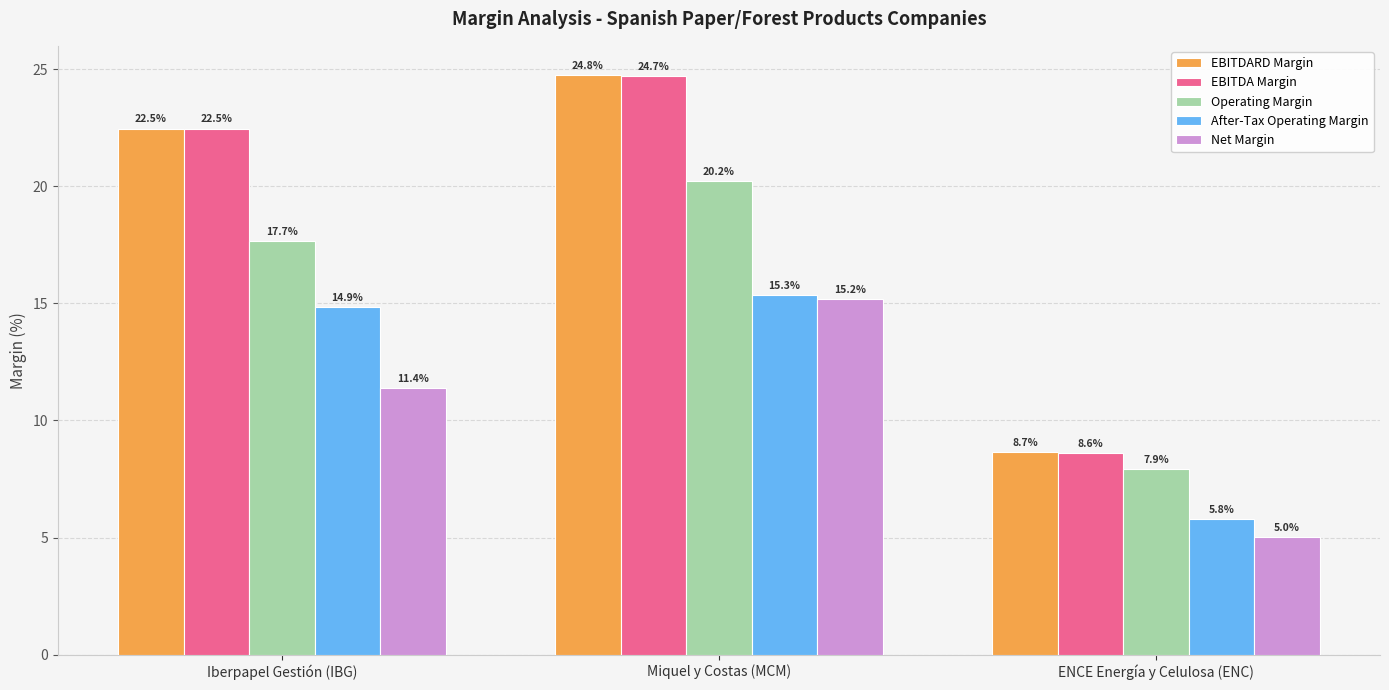

What is the maximum value for Operating Margin?

20.2